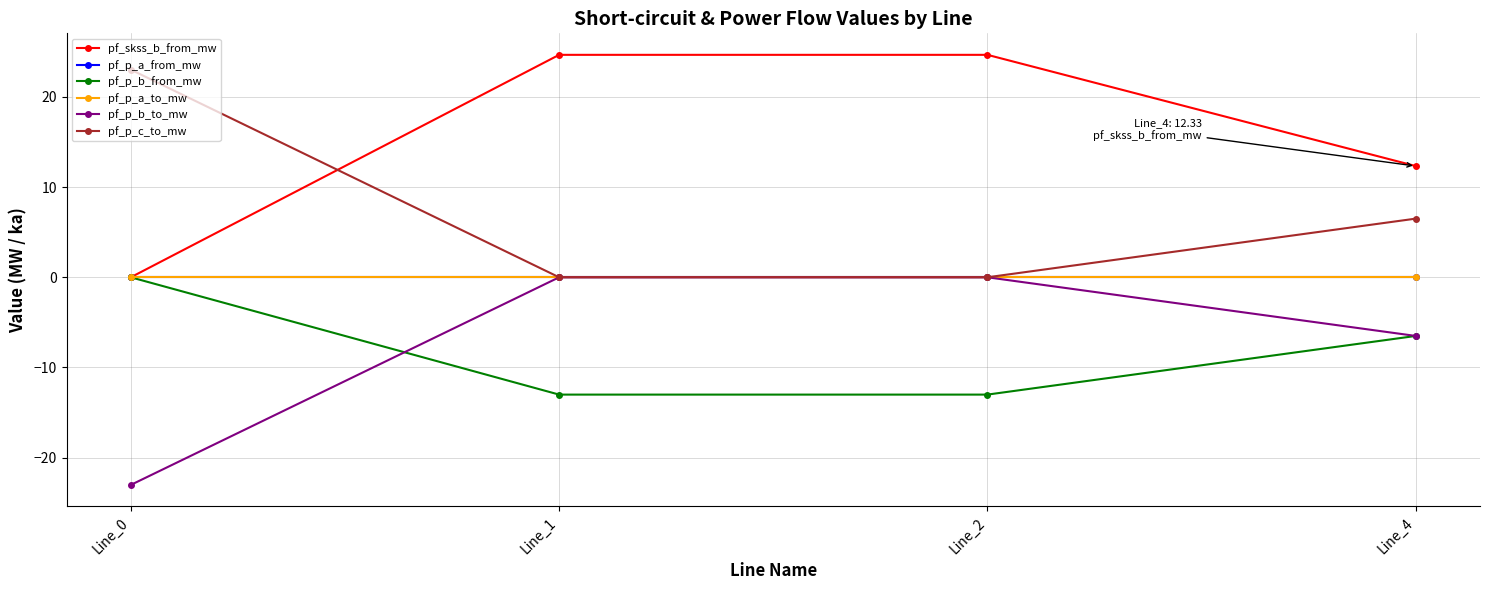

Is this an area chart (filled region under the line)?

No